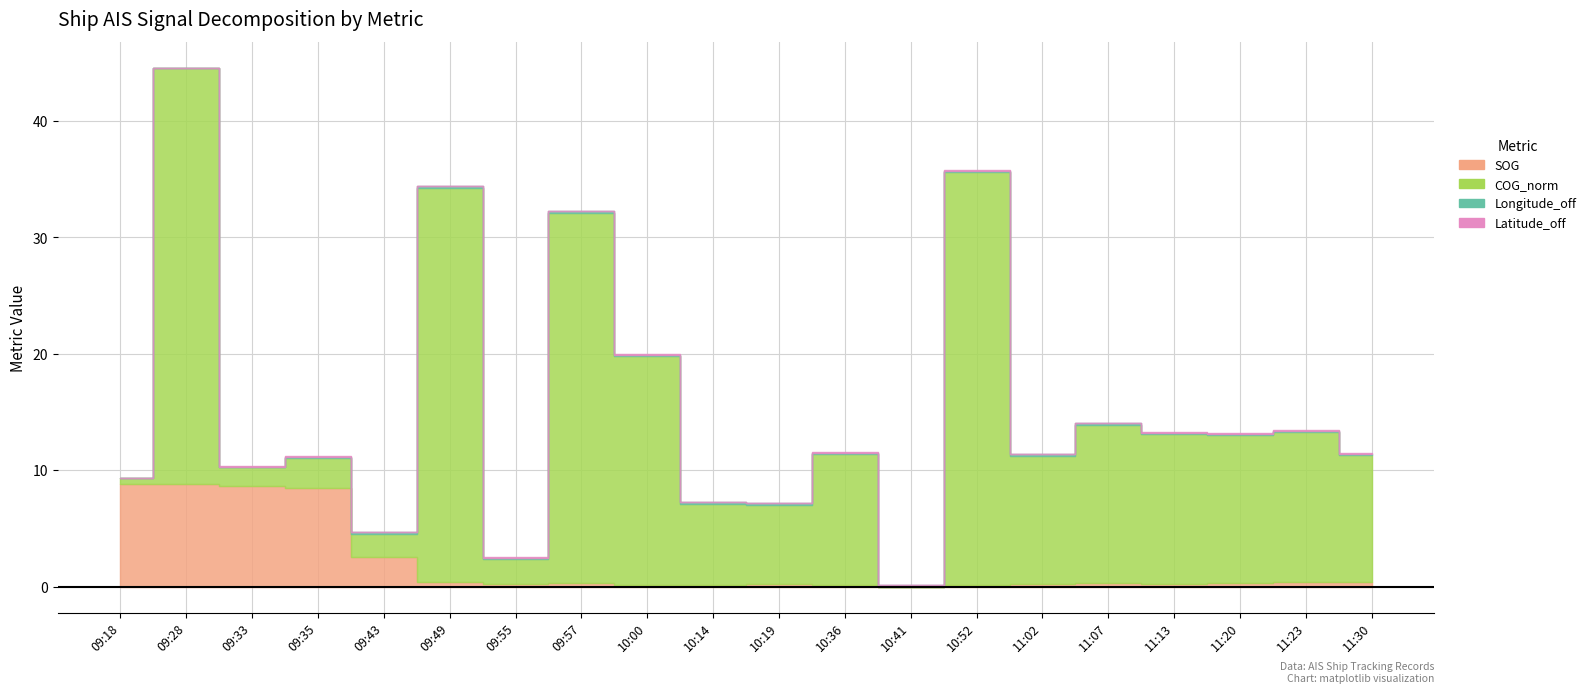

True or false: Latitude_off has more than 1 points higher than both neighbors.

False